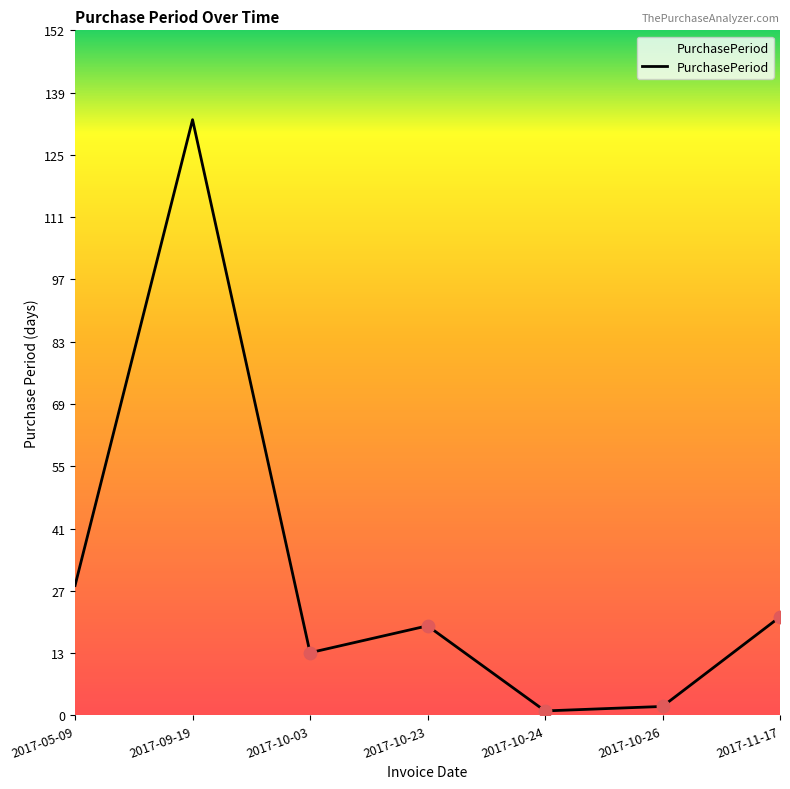

What is the change in value from 2017-05-09 to 2017-10-23?

-9